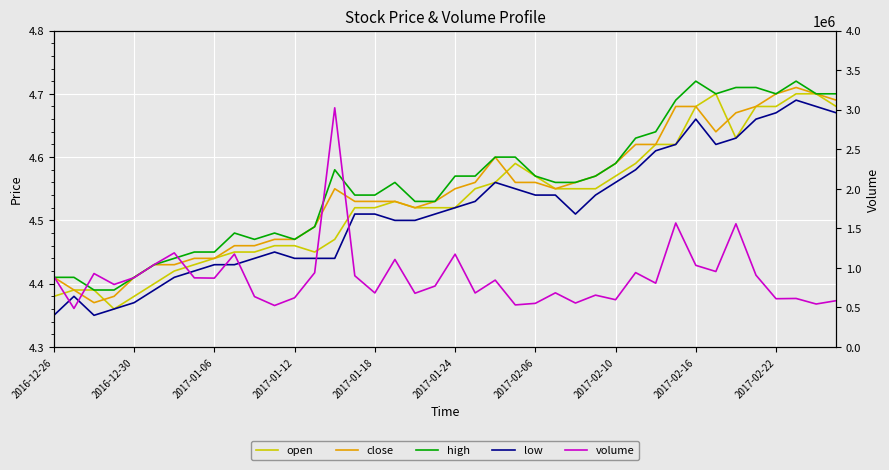

Count the close values in the range 4 to 5.

40